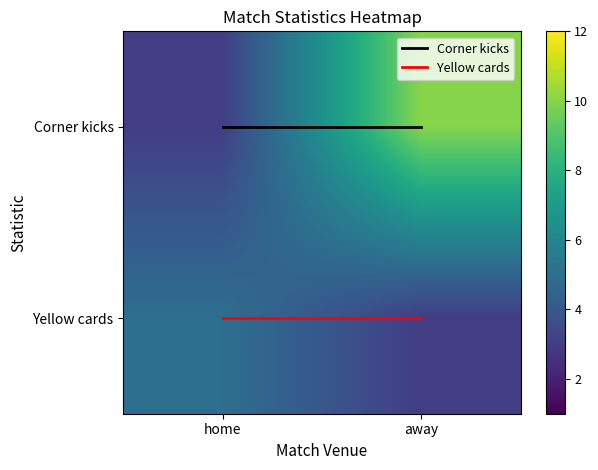

At which category is the sum across all series the highest?

away